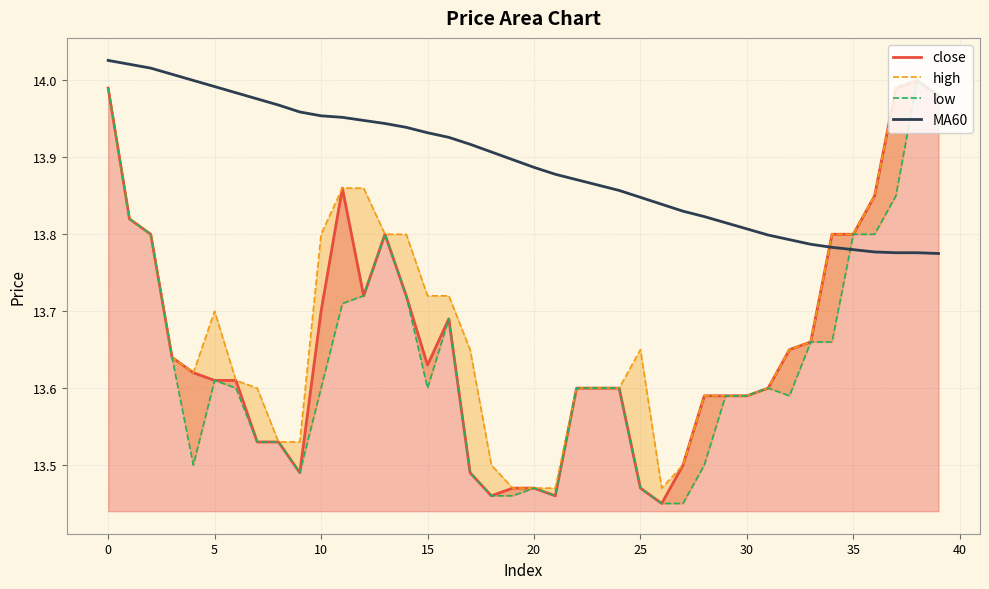

True or false: close has a value of 7.7 at 0.

False